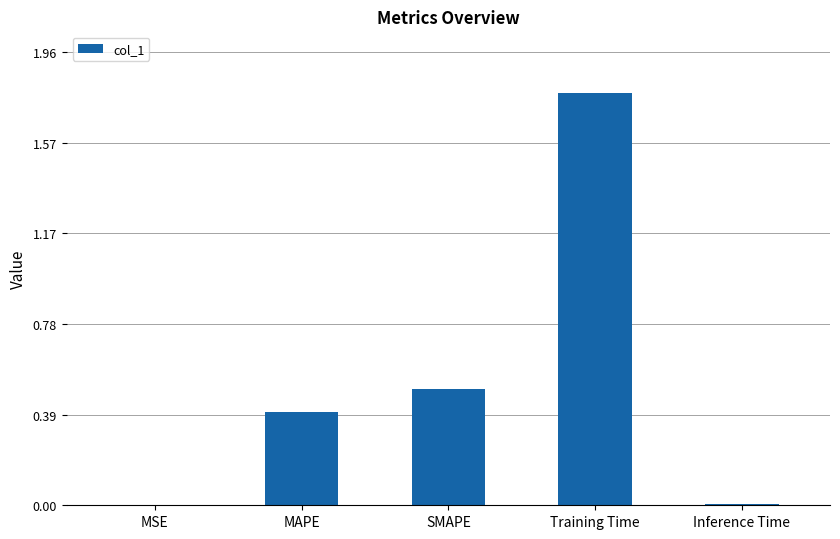

What is the sum of all values?

2.7